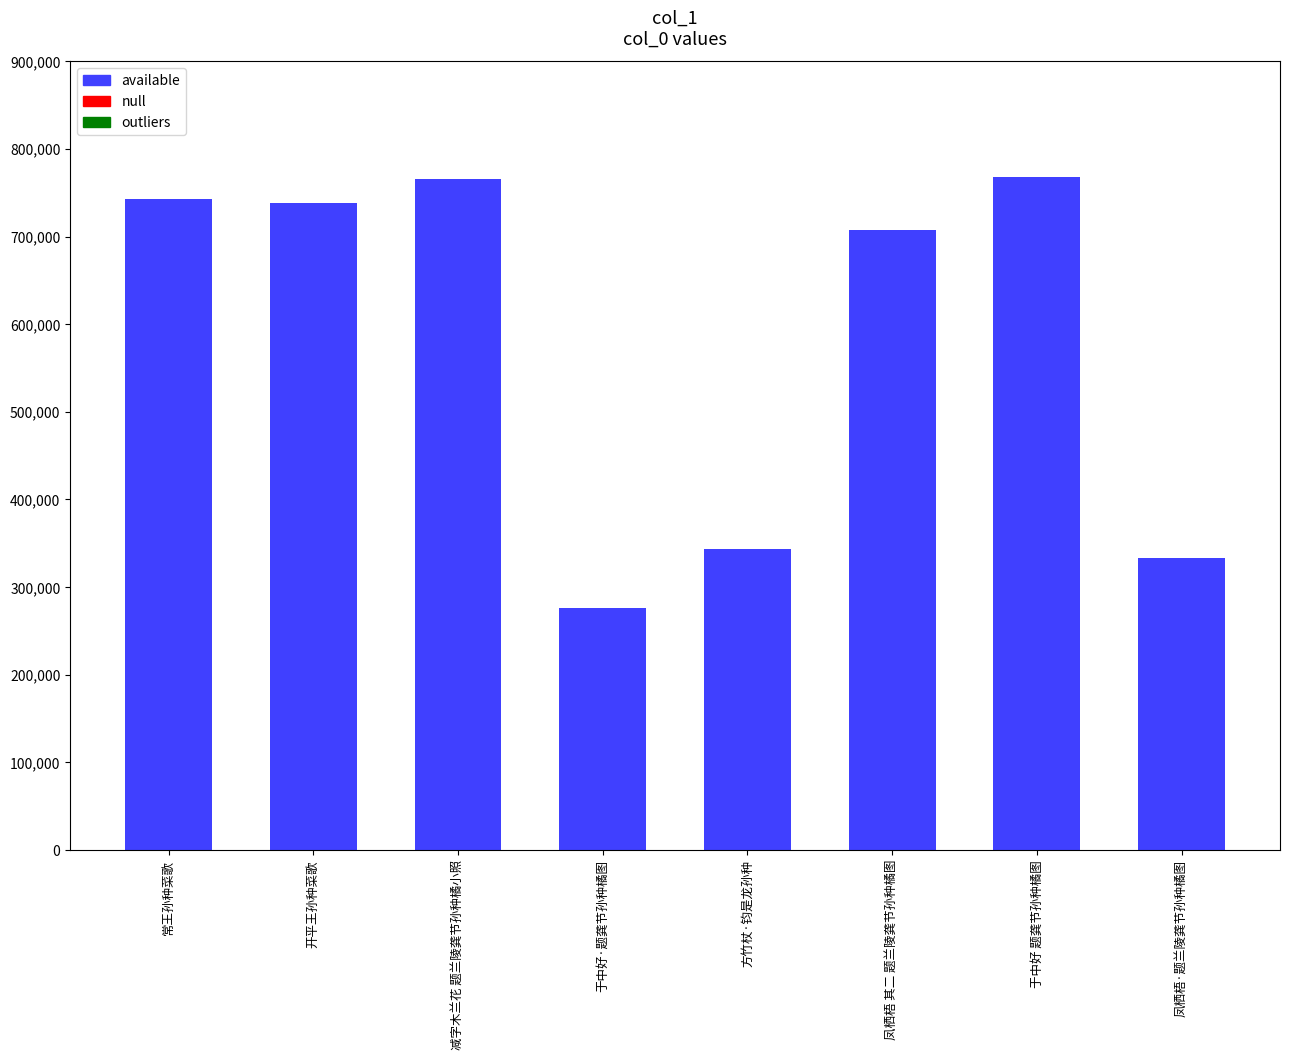

How many bars are there in total?

8